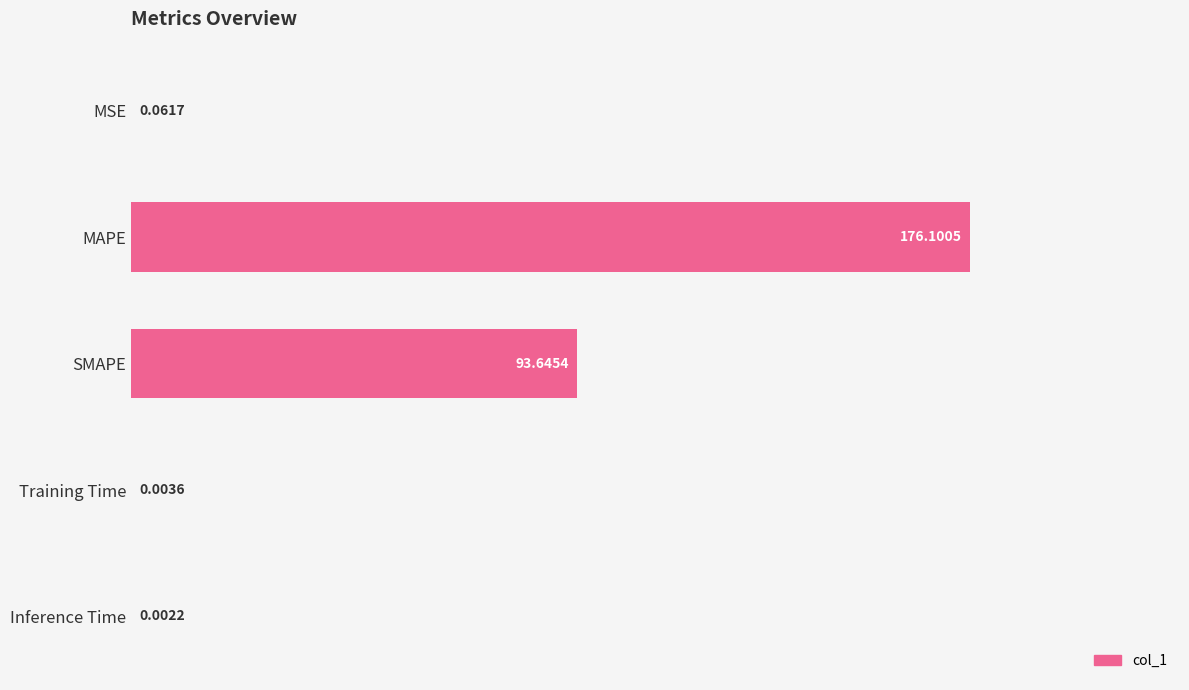

At which label is the value closest to 88?

SMAPE